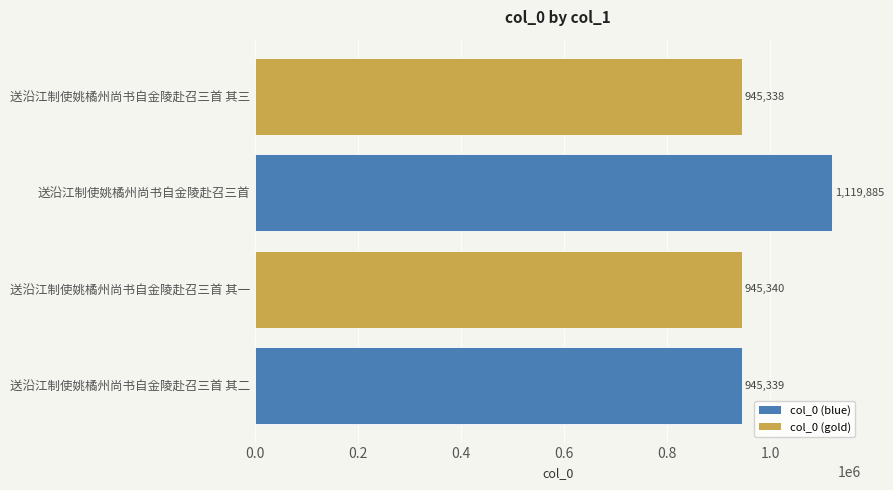

What is the difference between the maximum and minimum values?

174547